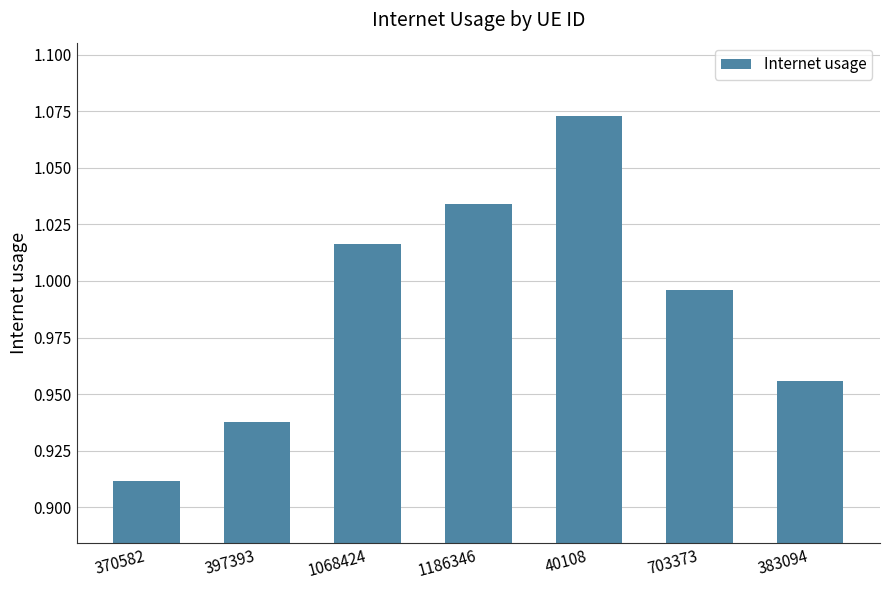

What is the label of the 6th bar from the left?

703373